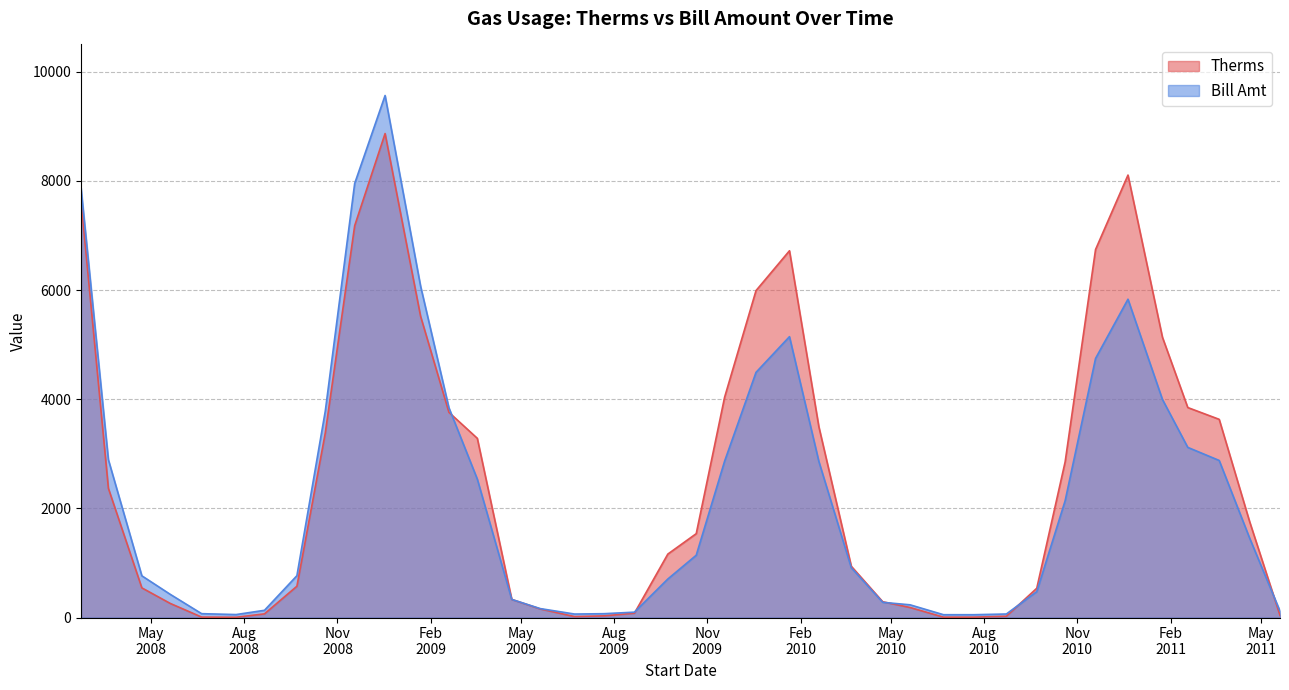

Where is Therms nearest to the value 4435?

11/18/2009